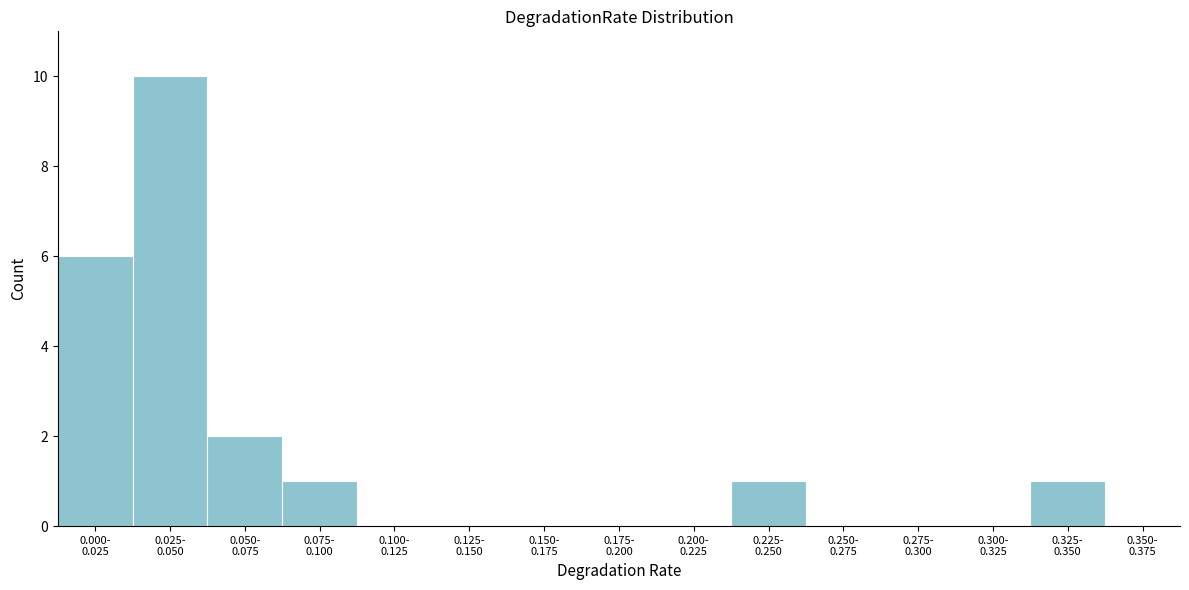

What is the greatest value displayed?

10